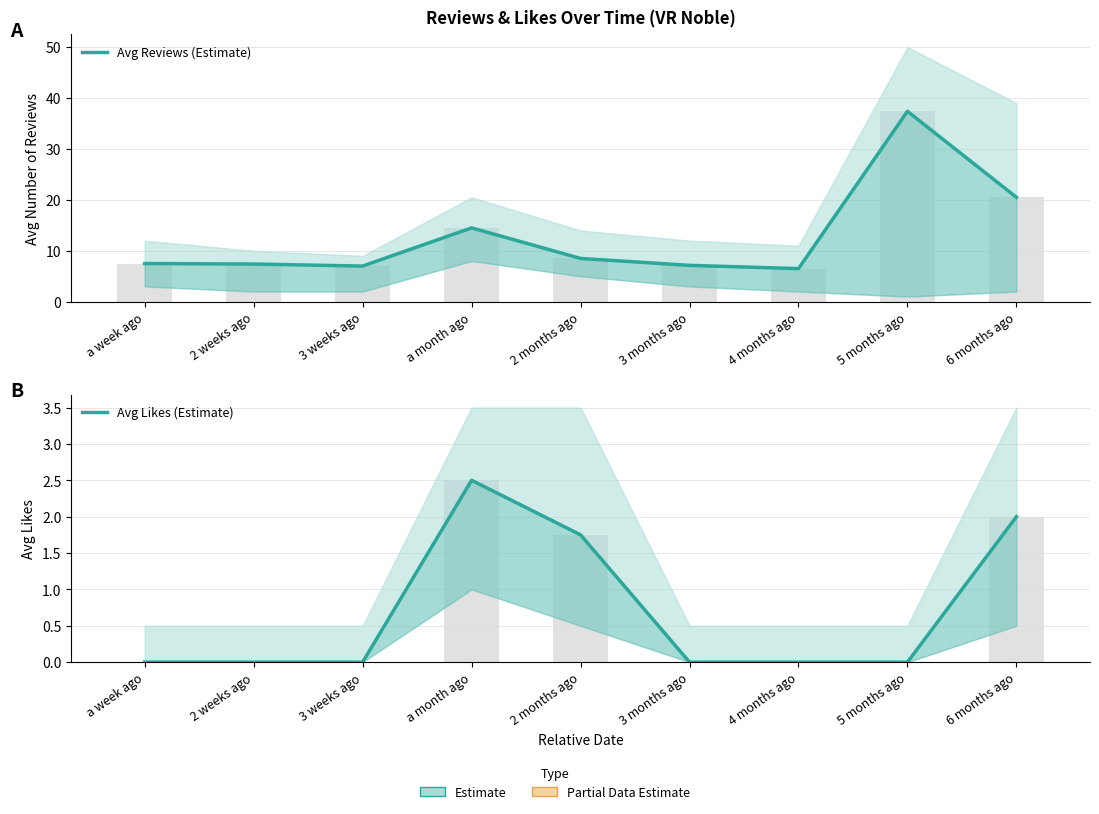

Reading left to right, extract all data points from this chart.

Avg Reviews (Estimate): a week ago=7.5	2 weeks ago=7.4	3 weeks ago=7.0	a month ago=14.5	2 months ago=8.5	3 months ago=7.1	4 months ago=6.5	5 months ago=37.4	6 months ago=20.5
Avg Likes (Estimate): a week ago=0.0	2 weeks ago=0.0	3 weeks ago=0.0	a month ago=2.5	2 months ago=1.8	3 months ago=0.0	4 months ago=0.0	5 months ago=0.0	6 months ago=2.0